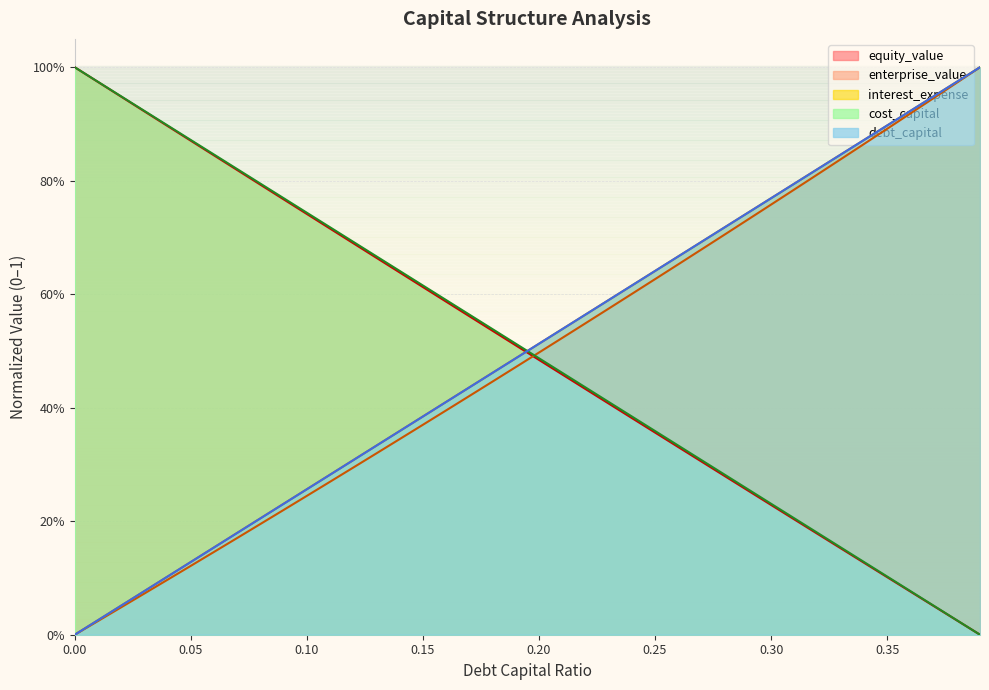

What is the difference between the highest and lowest values at 0.35?

0.8